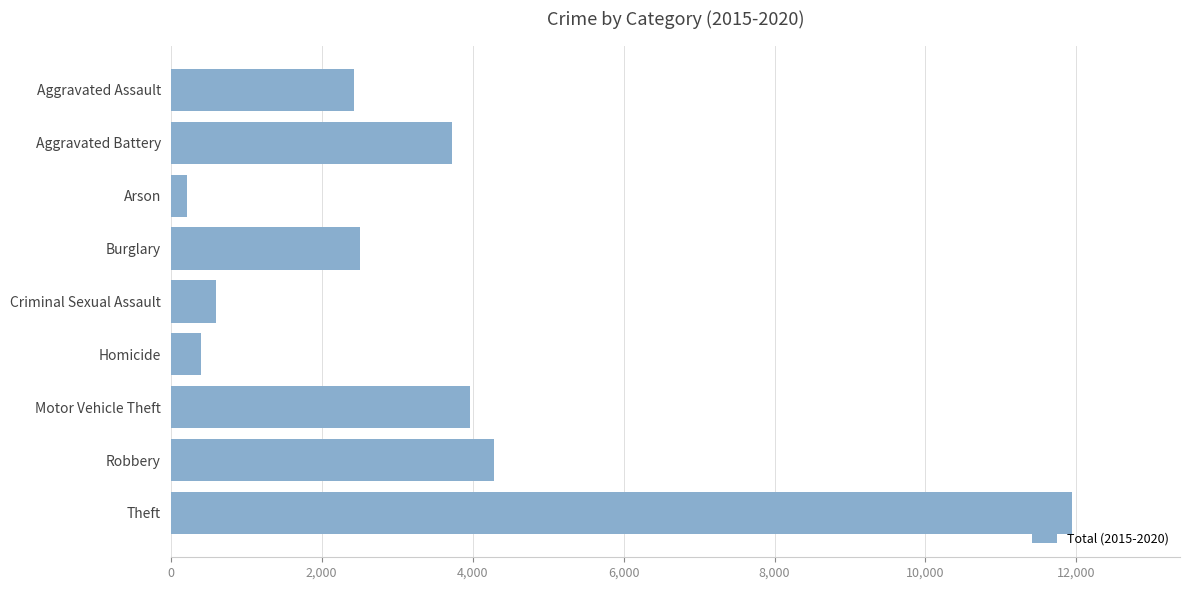

At which label is the value closest to 6080?

Robbery